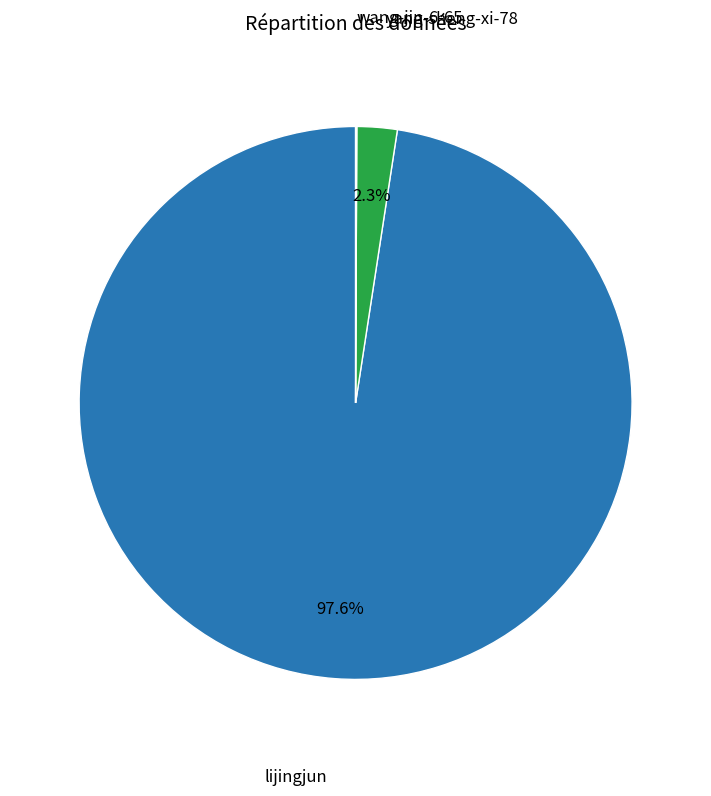

Is there a majority slice in this chart?

Yes